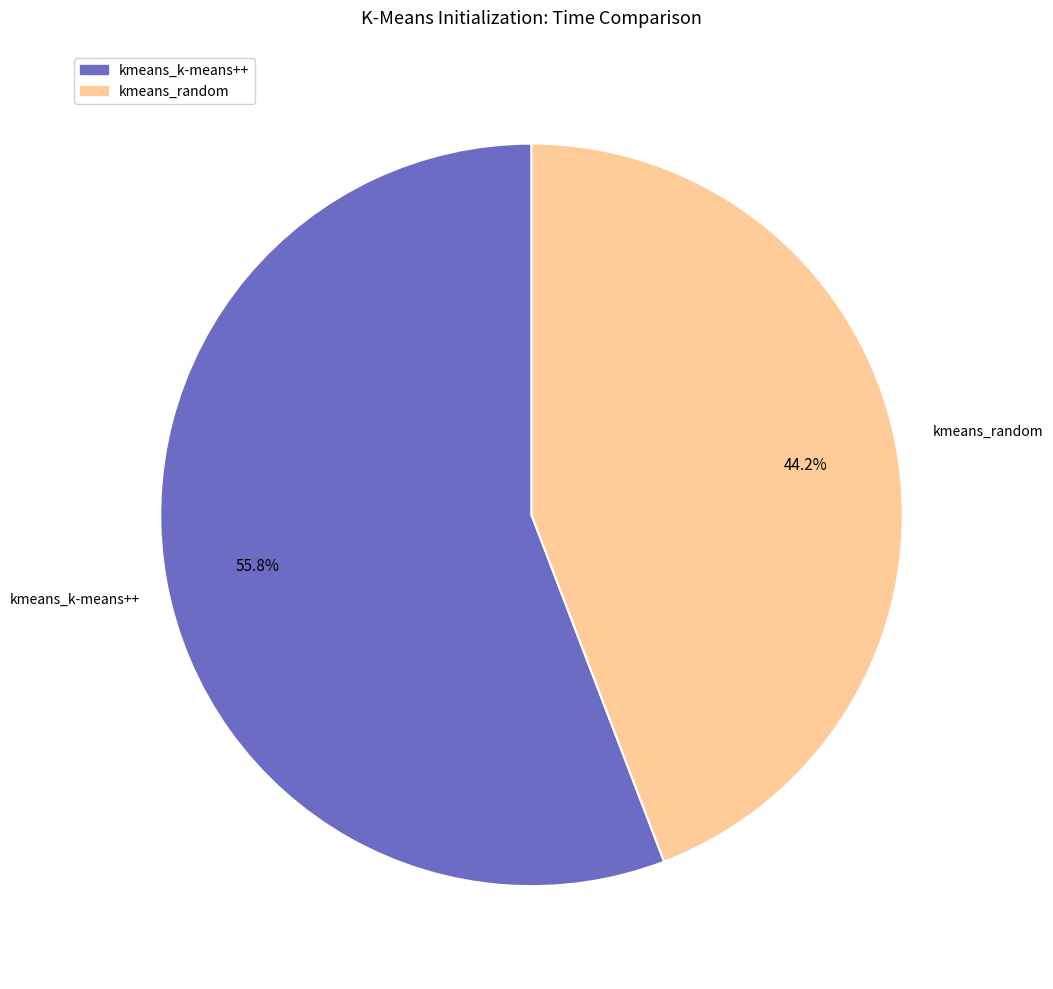

To the nearest percent, what percentage of the pie is kmeans_k-means++?

56%